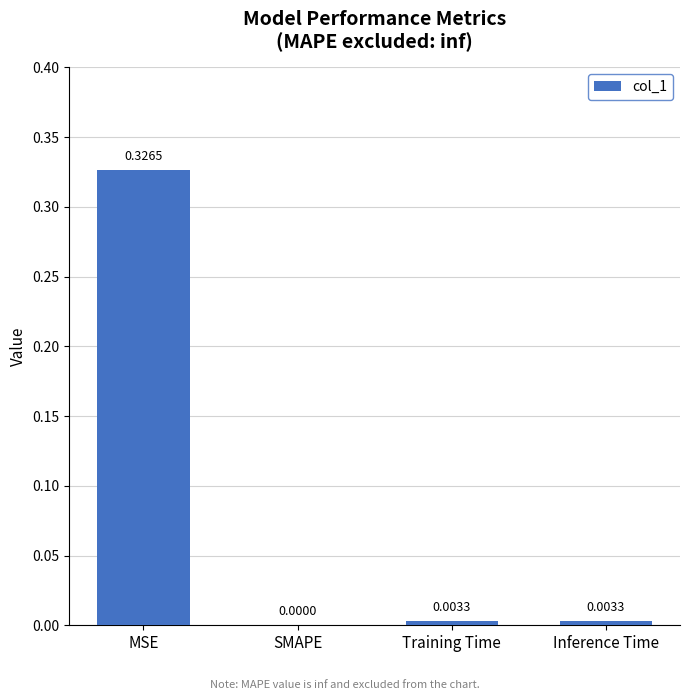

How many positive values are there?

3